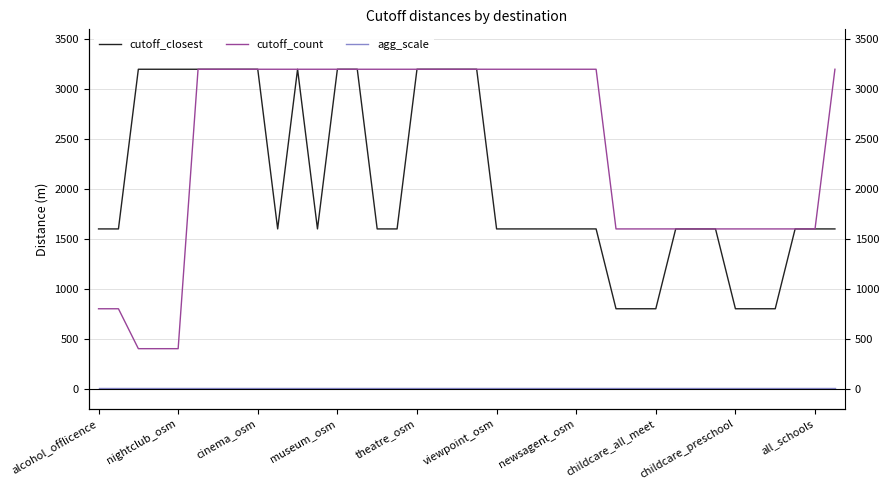

Which series has the largest total across all categories?

cutoff_count